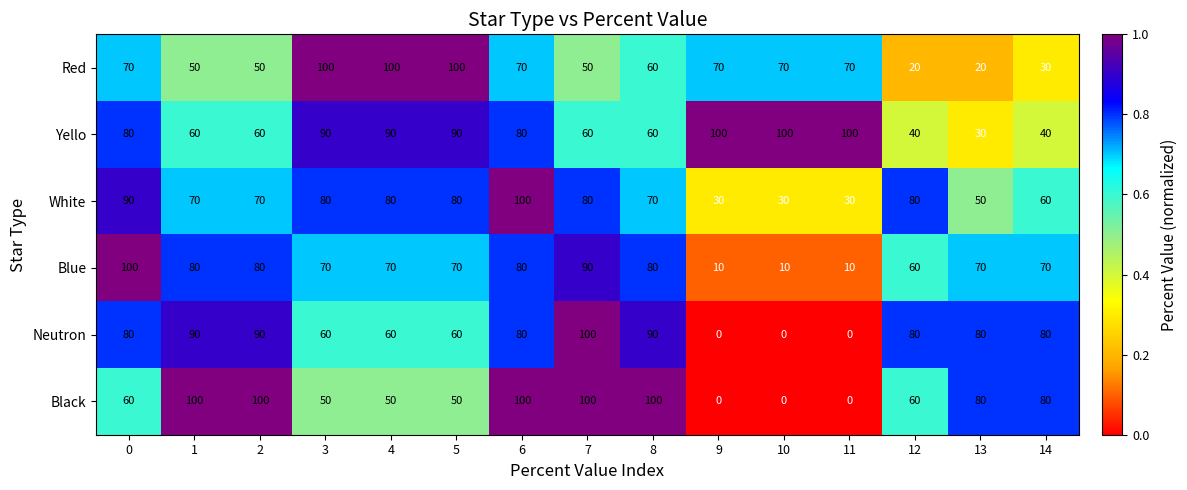

At which label is Red closest to 60?

8